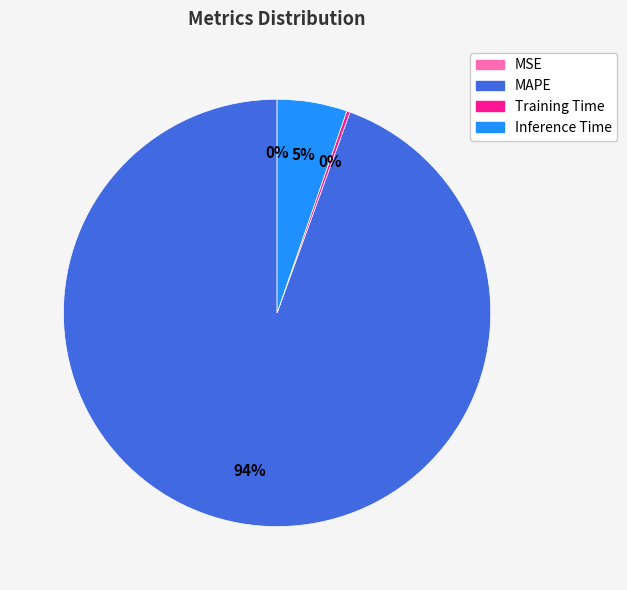

To the nearest percent, what portion does Inference Time represent?

5%